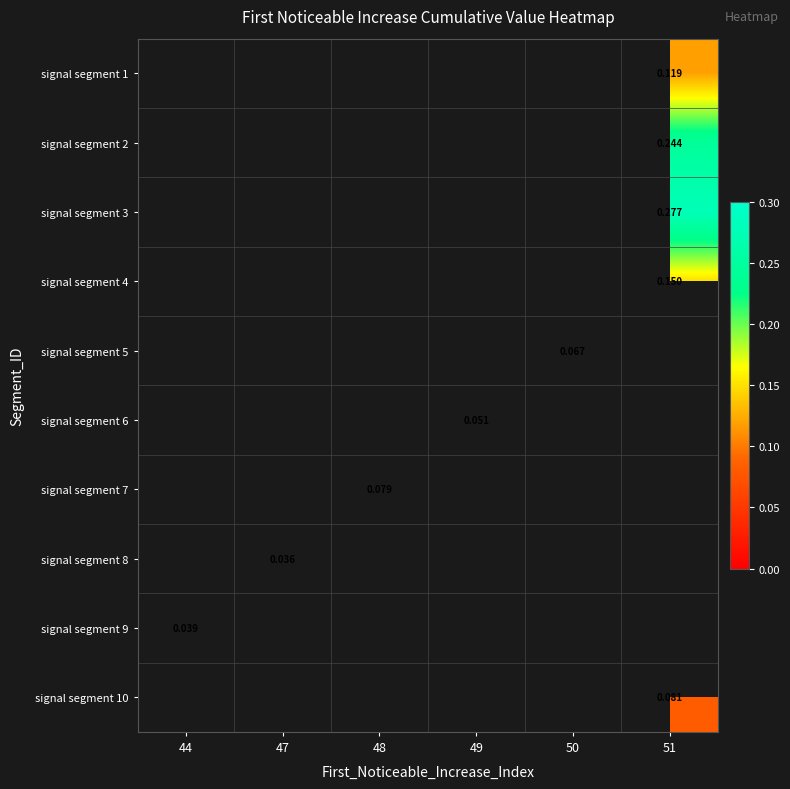

Is the value of signal segment 1 at 51 greater than the value of signal segment 7 at 48?

Yes